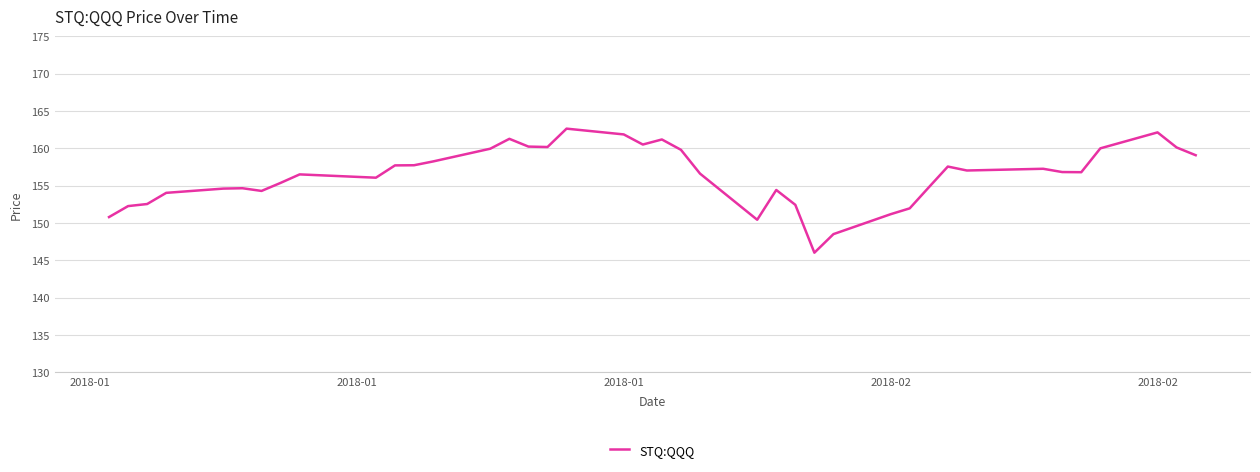

How many series are shown in this chart?

1